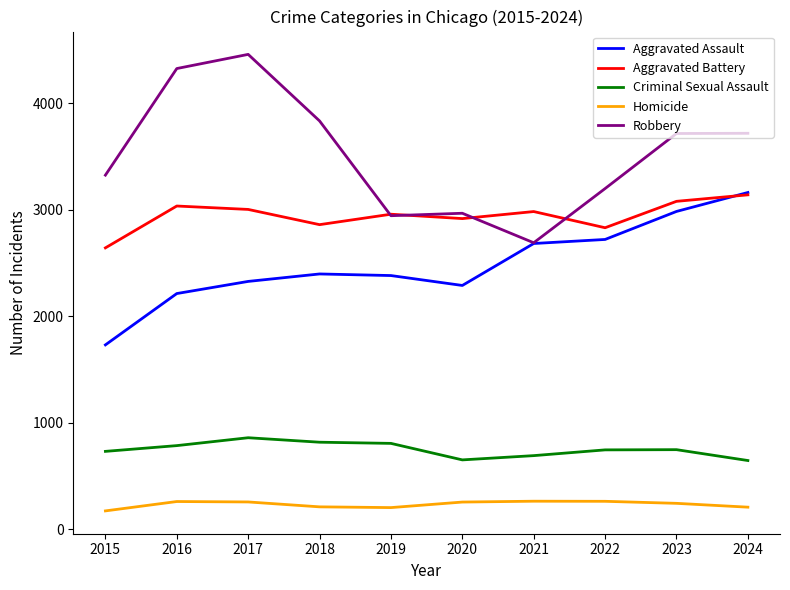

True or false: Aggravated Assault and Criminal Sexual Assault cross at least once.

False